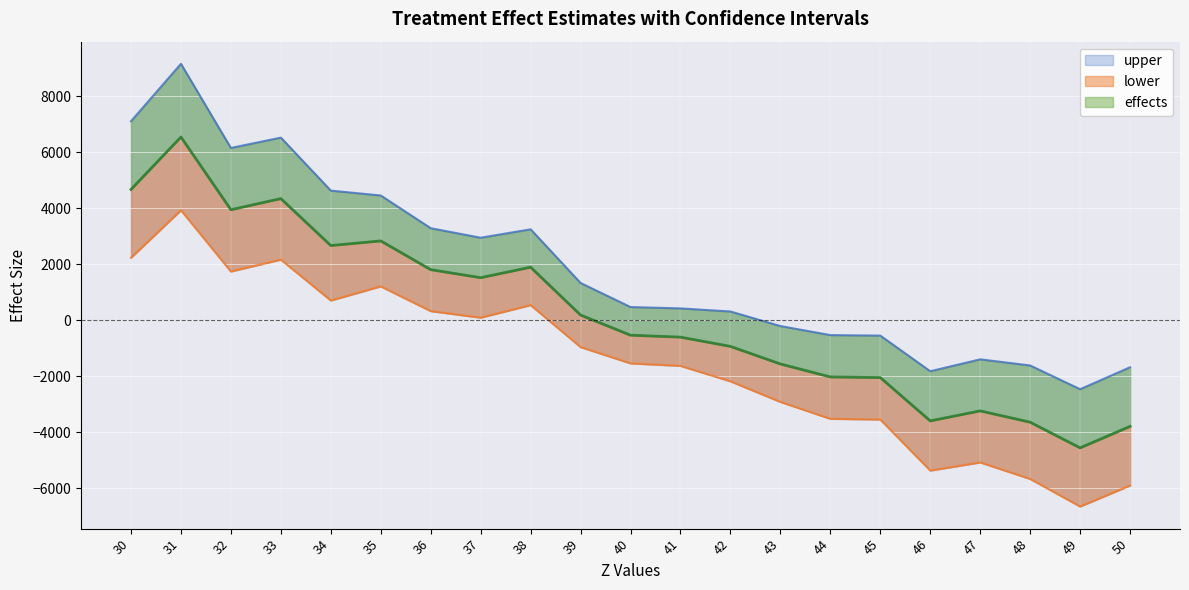

The effects series shows -3601.4 at 46. True or false?

True